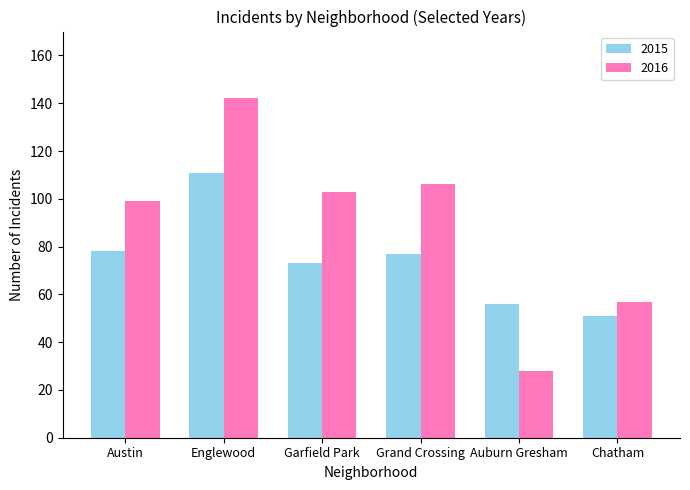

What is the lowest value of the 2016 series?

28